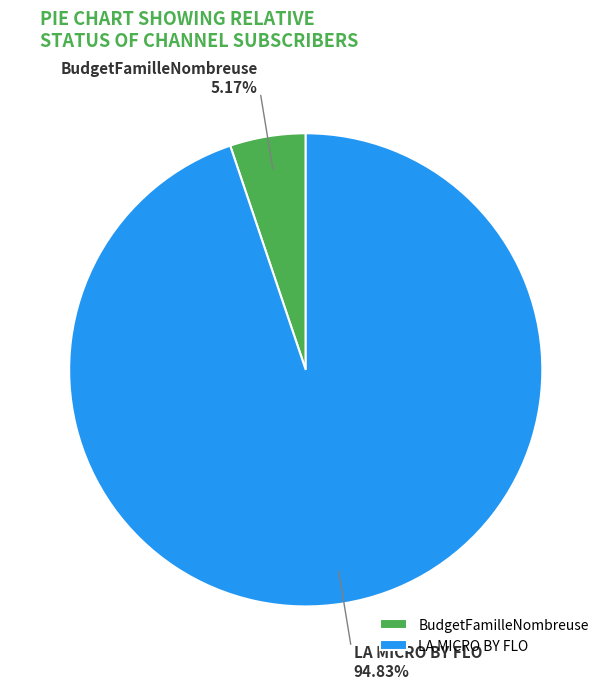

Count the number of slices in the pie.

2